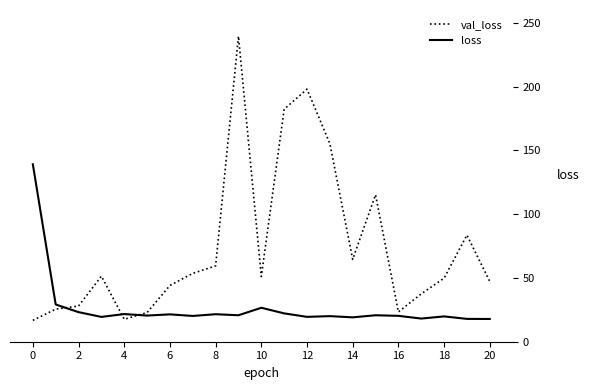

Which series has the largest total across all categories?

val_loss